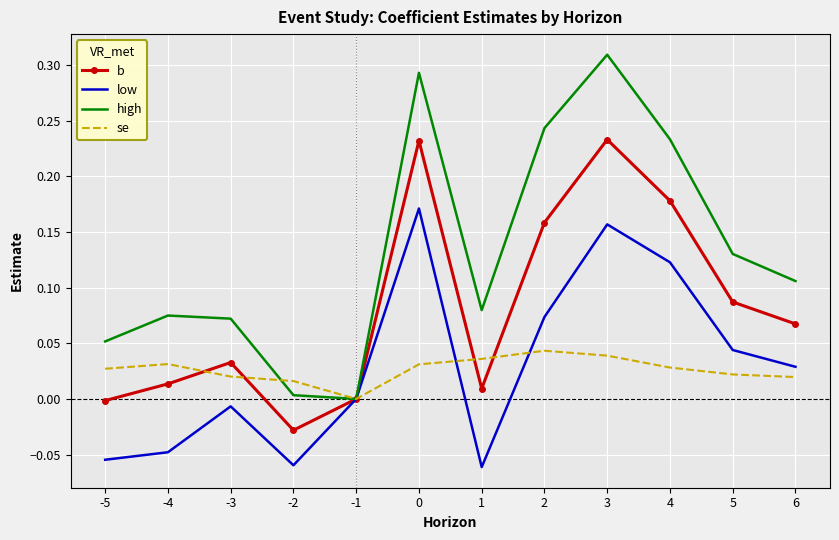

Which series has the largest range (max minus min)?

high